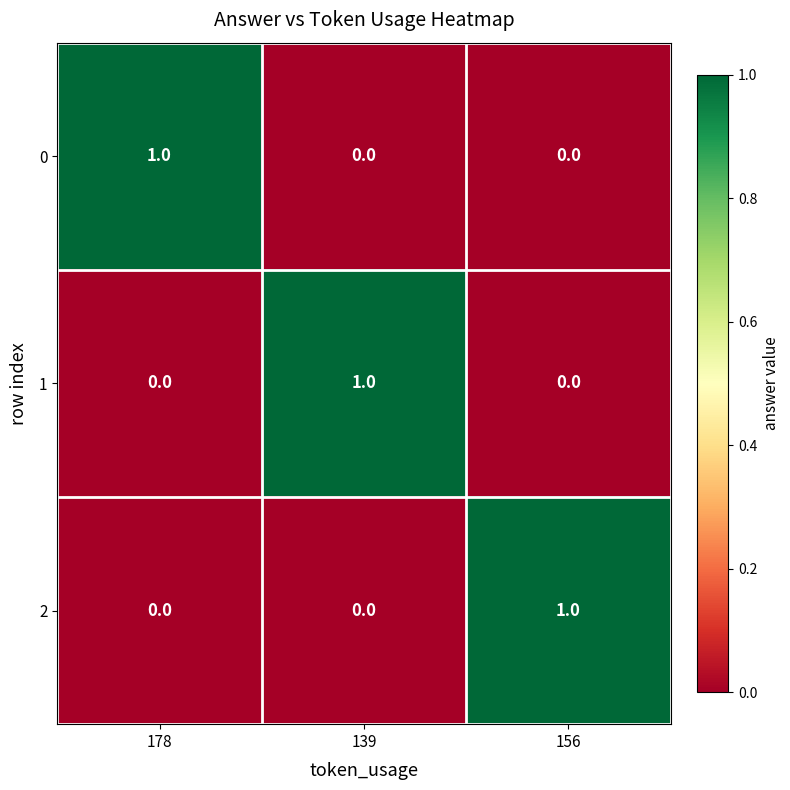

How many positive values does the 0 series have?

1